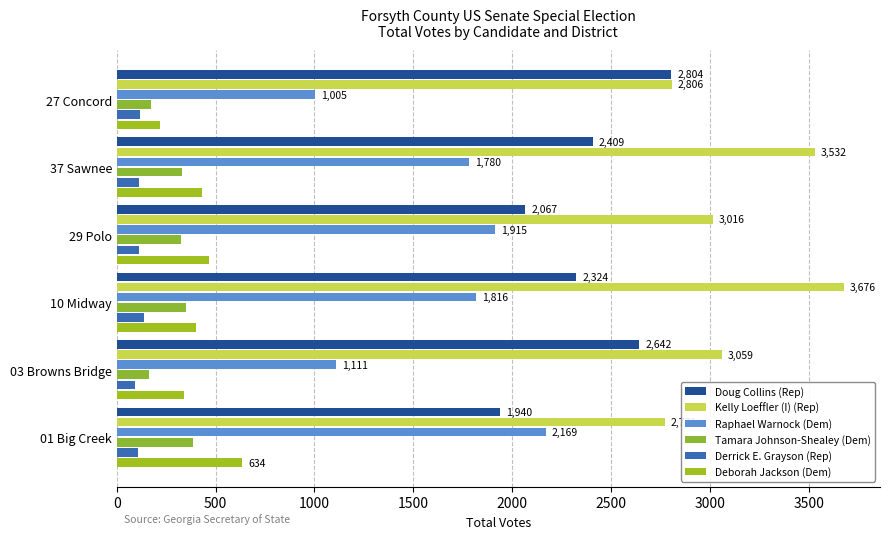

Rank the categories by Doug Collins (Rep) value from lowest to highest.

01 Big Creek, 29 Polo, 10 Midway, 37 Sawnee, 03 Browns Bridge, 27 Concord